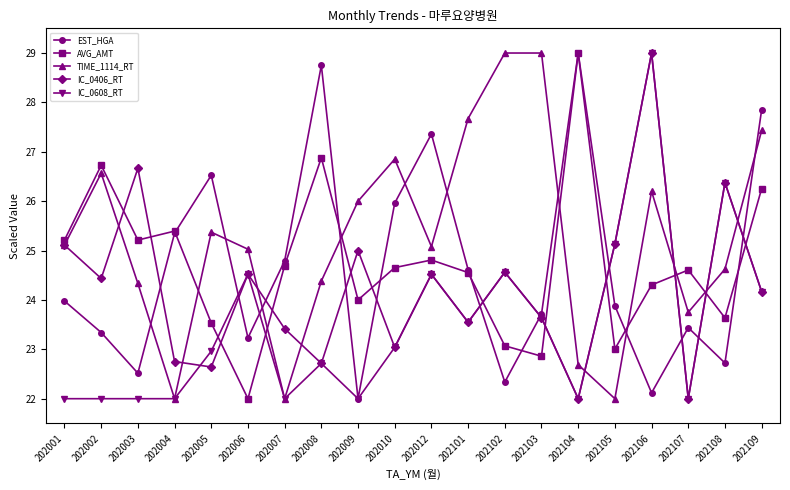

At which label does EST_HGA first exceed 23?

202001